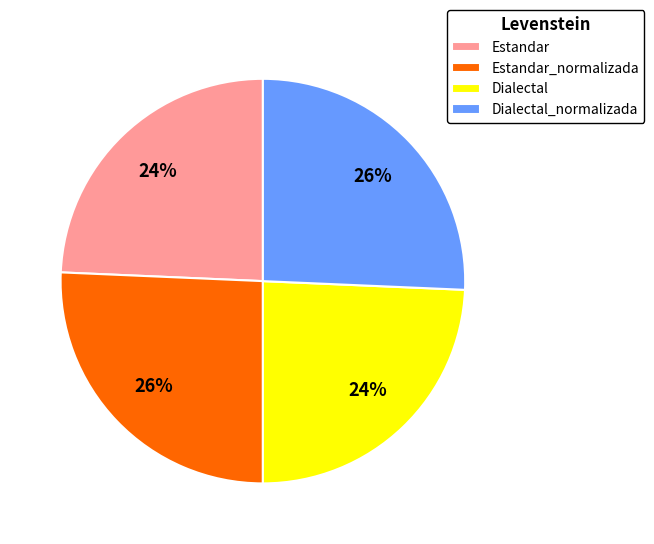

Which has a higher value, Estandar or Estandar_normalizada?

Estandar_normalizada